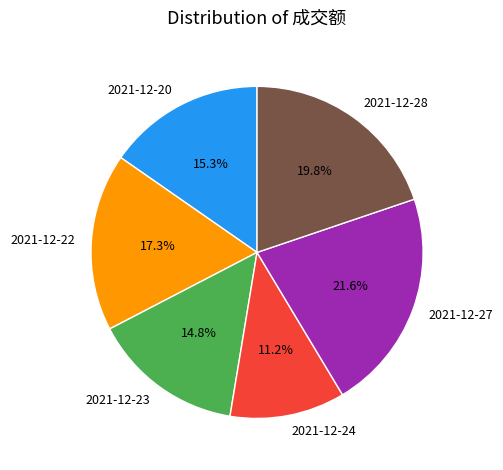

To the nearest percent, what percentage of the pie is 2021-12-23?

15%